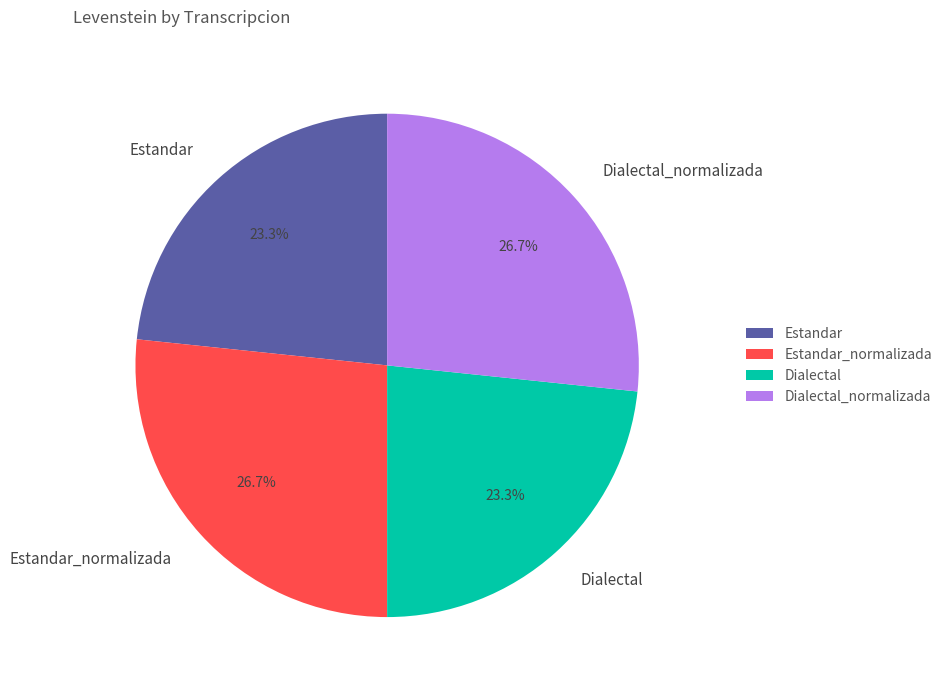

Between Dialectal_normalizada and Estandar, which is larger?

Dialectal_normalizada